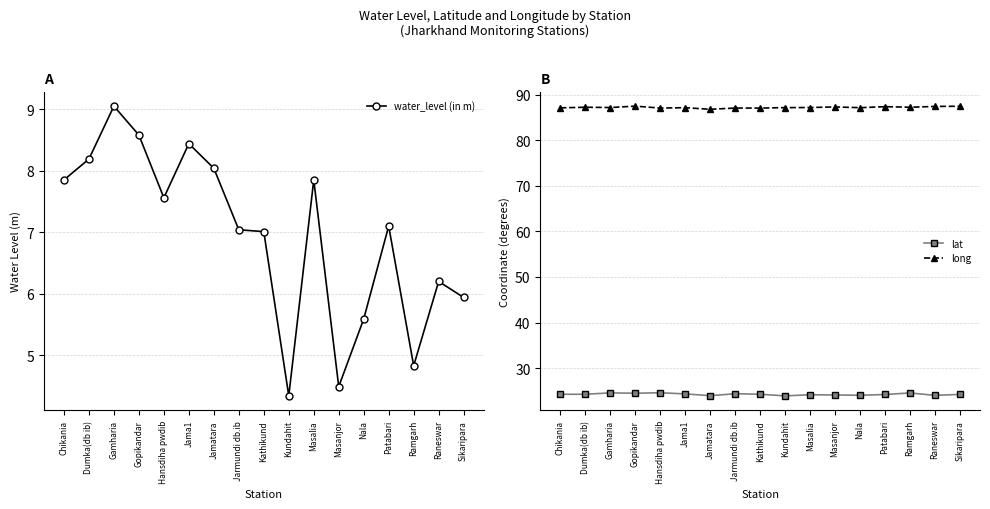

What is the label of the 5th point from the left?

Hansdiha pwdib